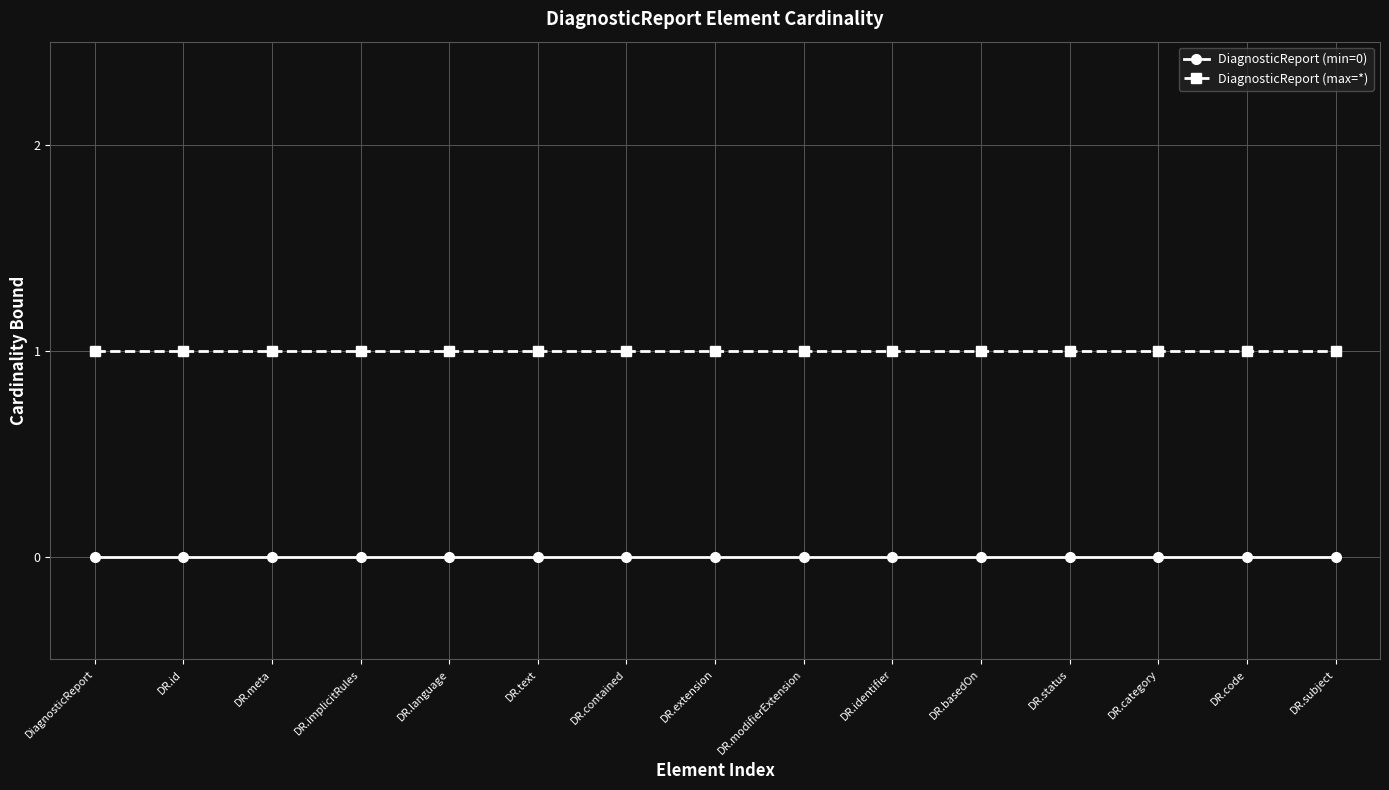

The DiagnosticReport (max=*) series shows 1 at DR.meta. True or false?

True